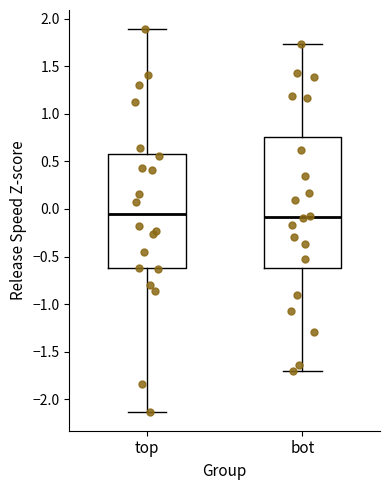

Comparing the boxes themselves (not the whiskers), which one is the tallest?

bot